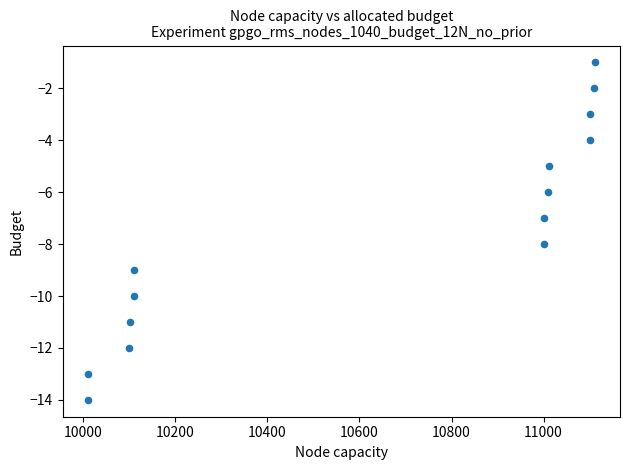

What is the range of Y values (max minus min)?

13